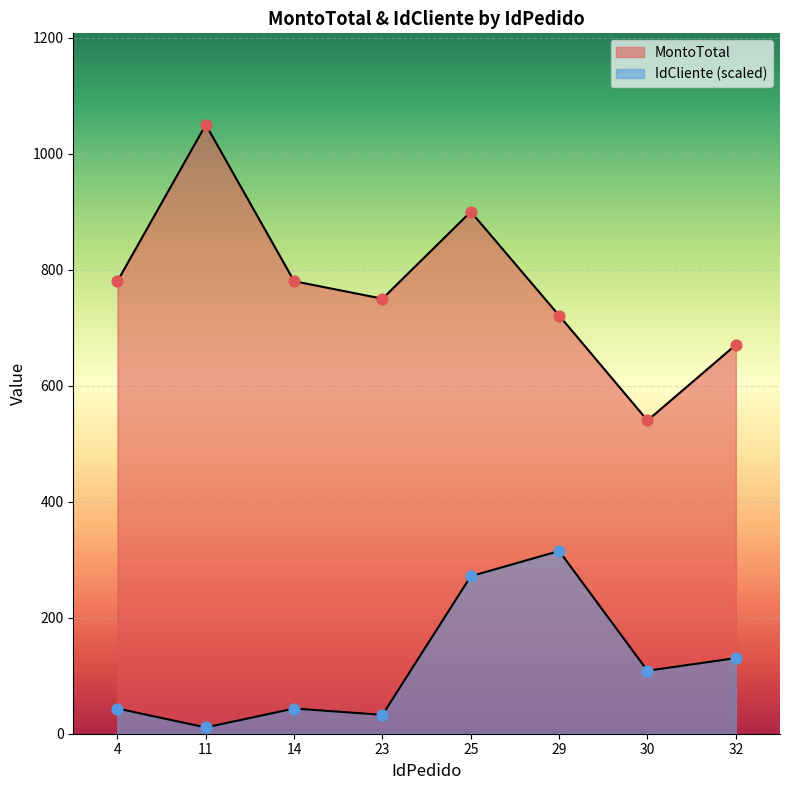

Is the value of MontoTotal at 30 greater than the value of IdCliente at 14?

Yes